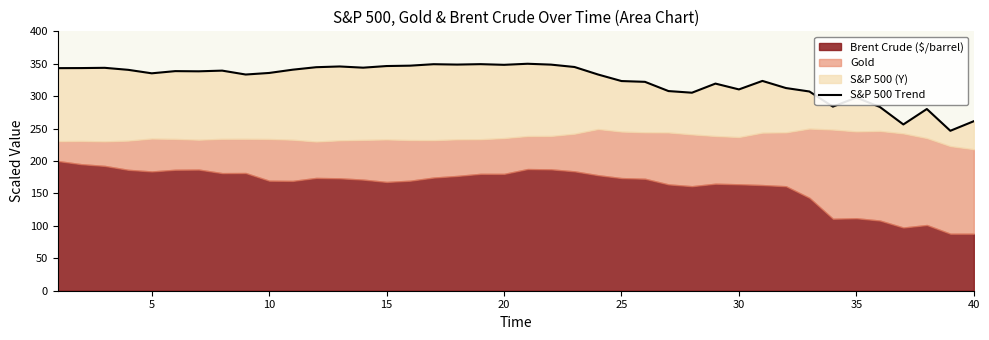

How many lines are shown in the chart?

1